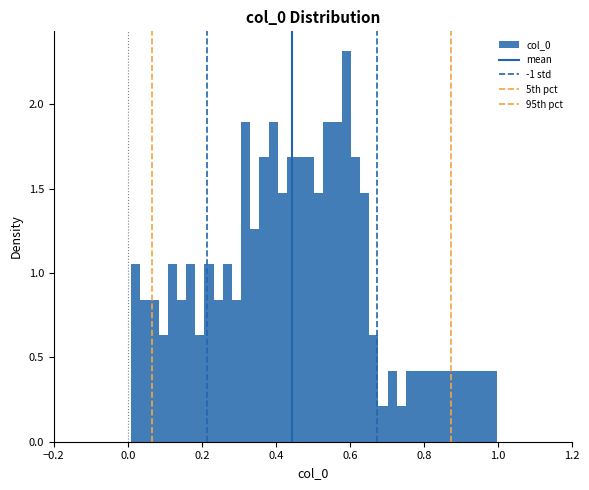

Read against the x-axis, roughly where is the centre of the tallest bar?

0.60